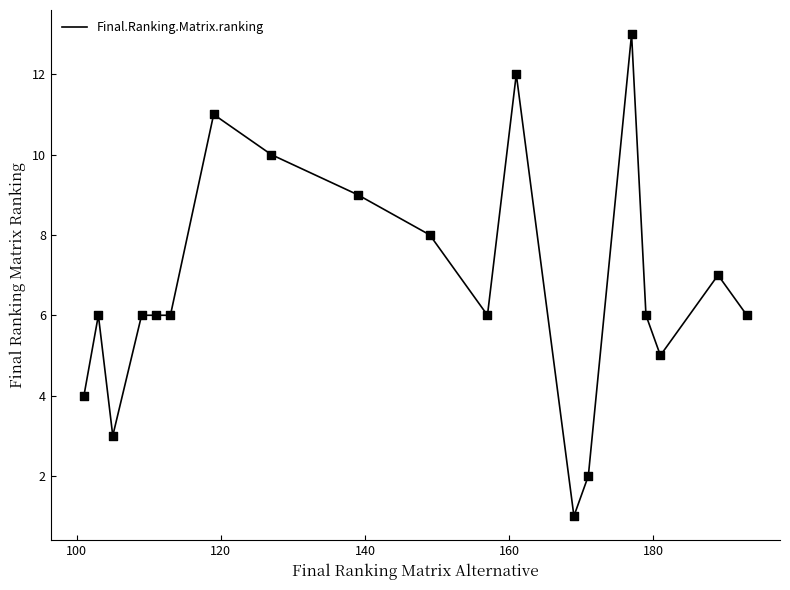

What is the difference between the maximum and minimum values?

12